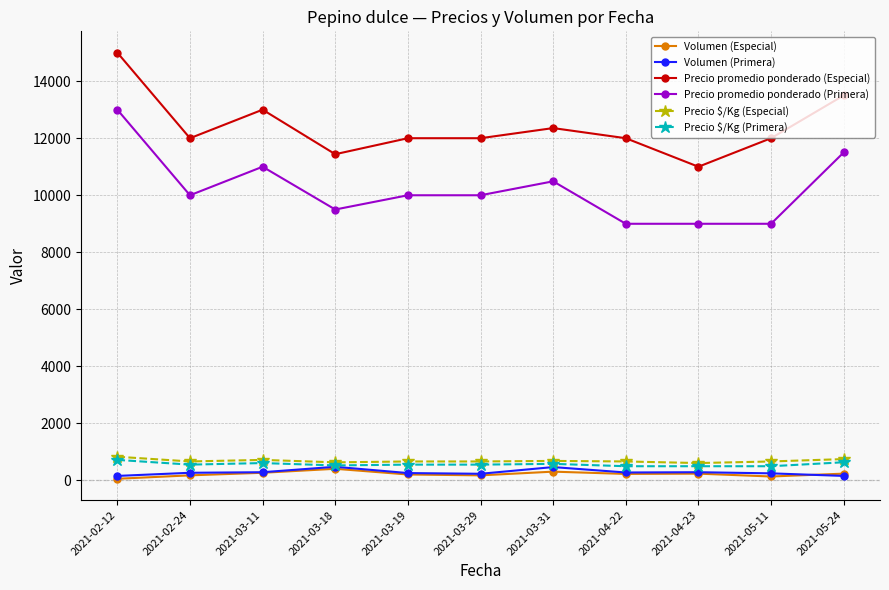

What is the difference between the Precio $/Kg (Especial) values at 2021-04-23 and 2021-05-11?

56